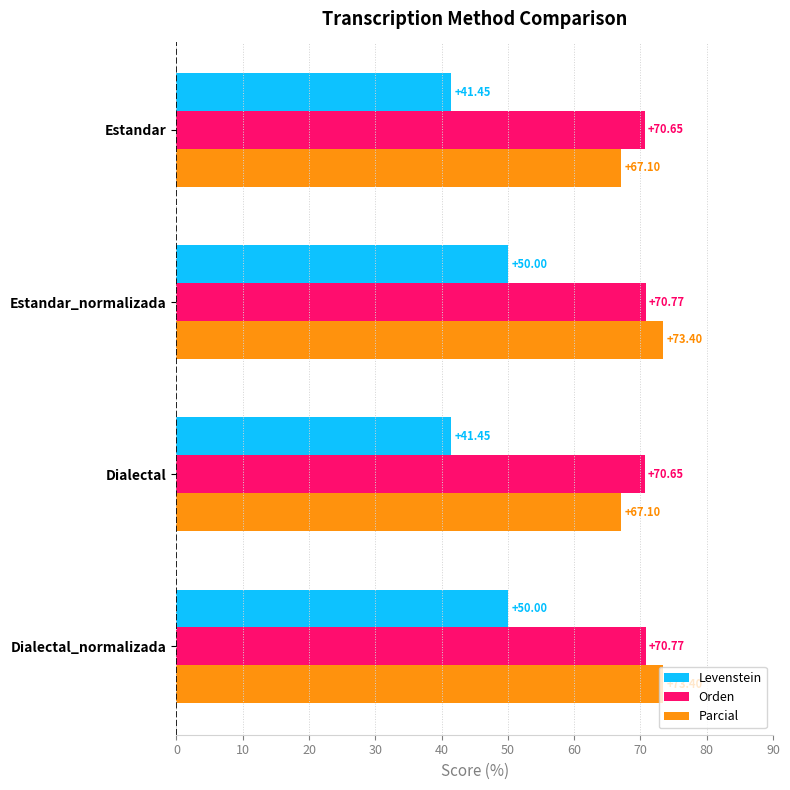

What is the difference between the second highest and second lowest values in the Parcial series?

6.3